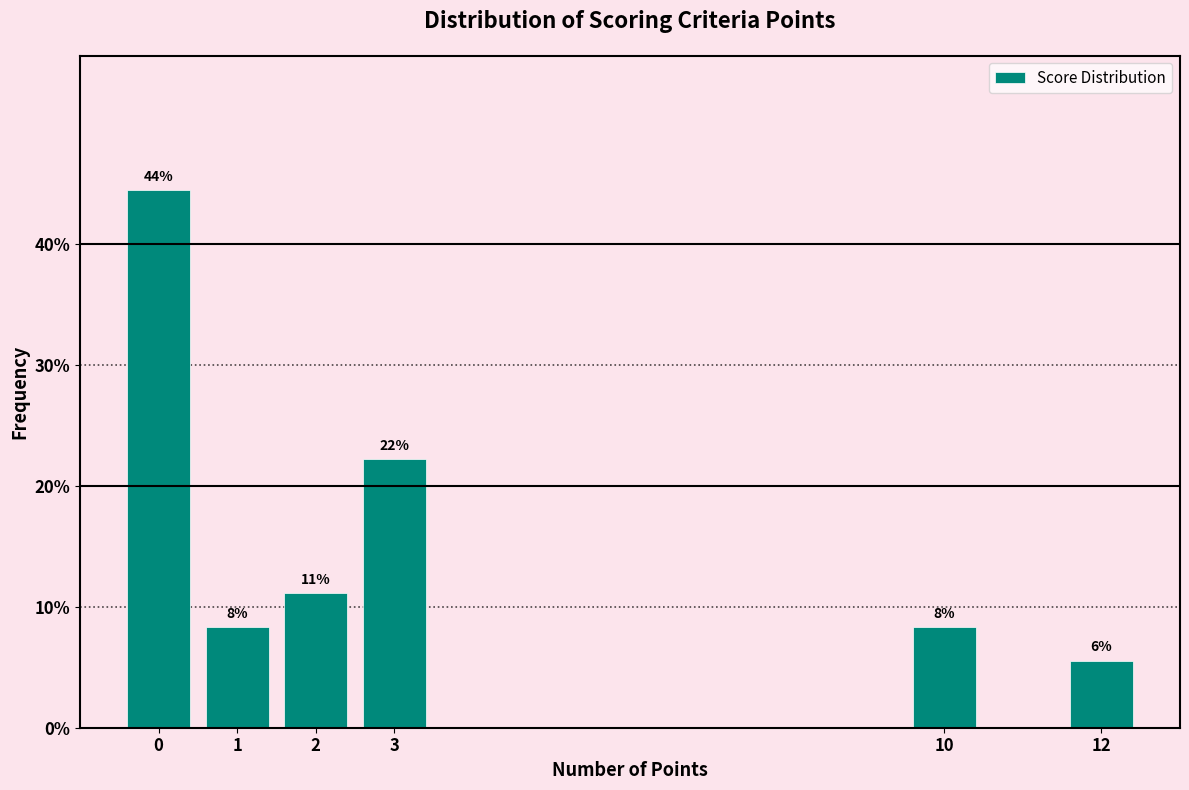

Over which range of the x-axis is the bar tallest?

-0.5 to 0.5